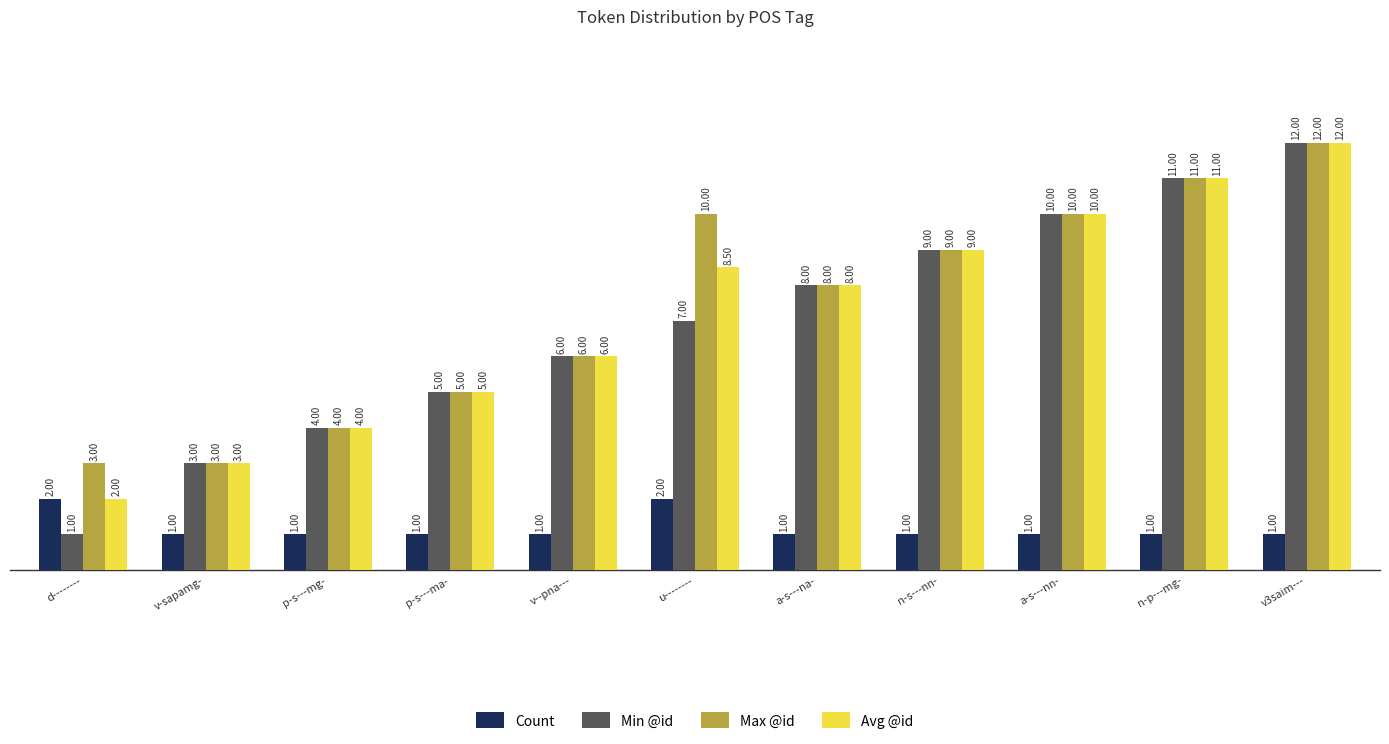

Is it true that Max @id equals 4.8 at v-sapamg-?

False